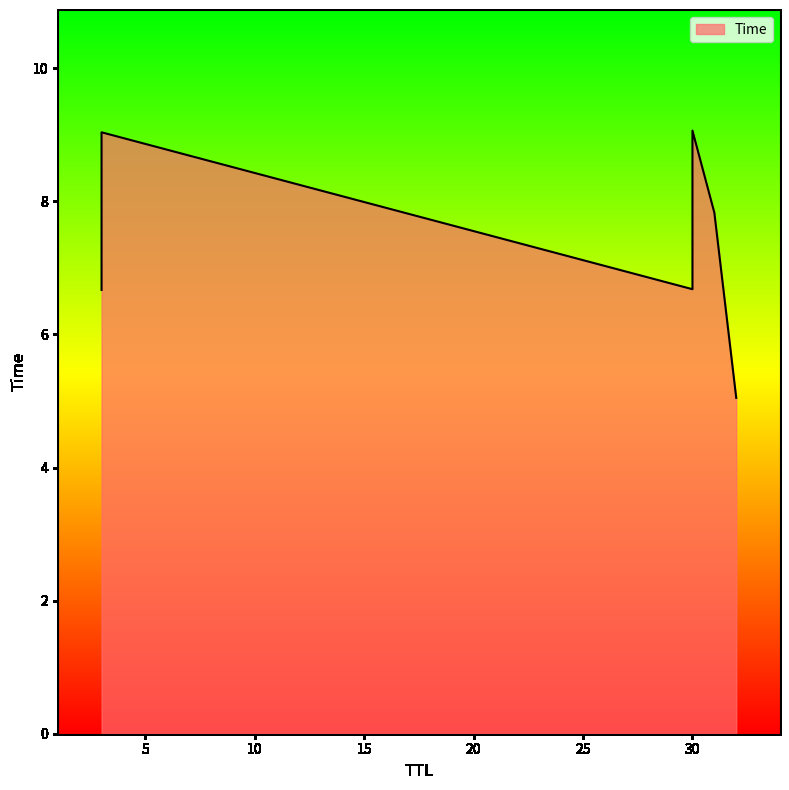

Is it true that the value at 30 is 9.1?

True